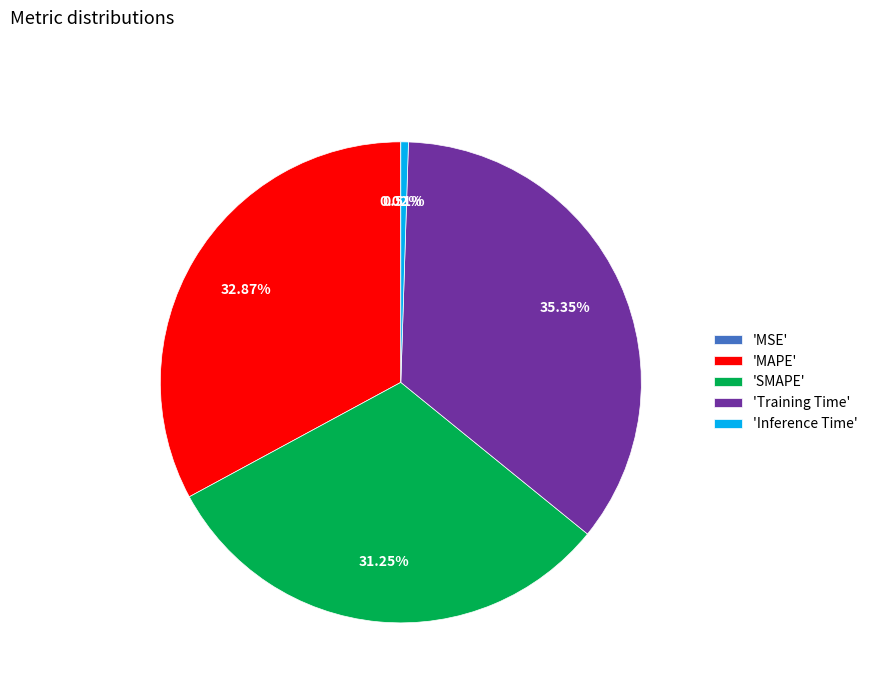

What is the largest slice in the pie chart?

'Training Time'